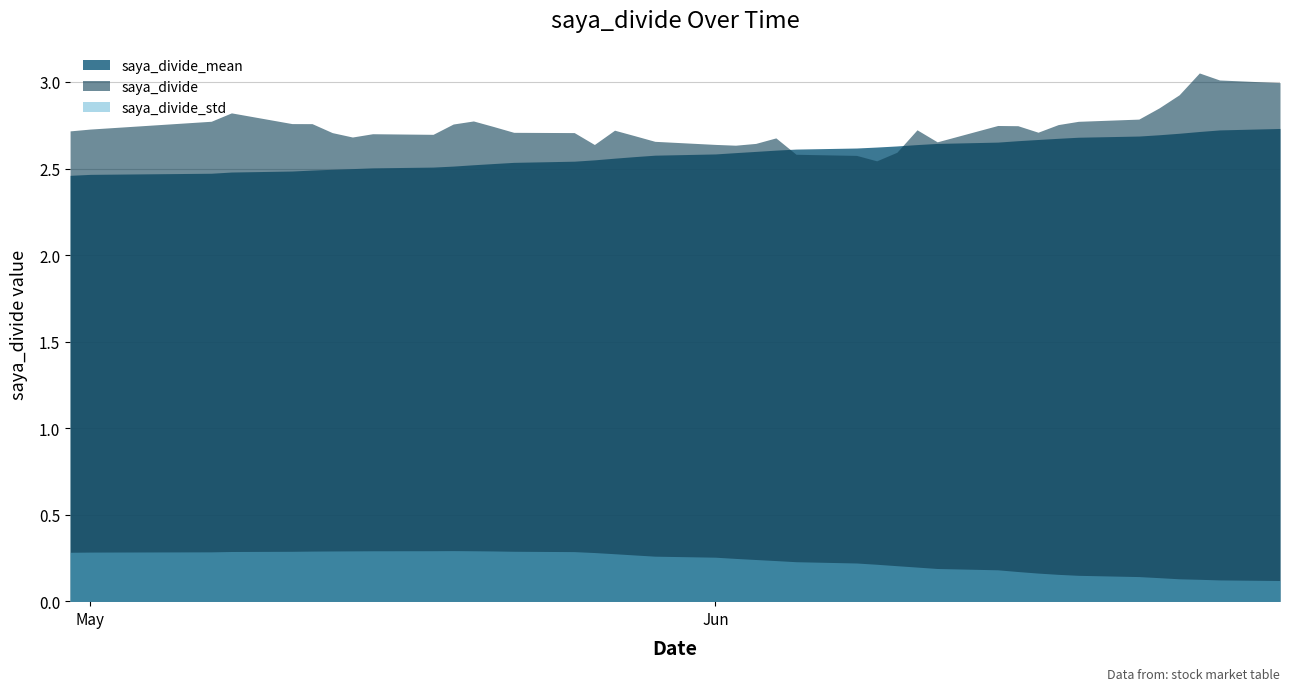

Is it true that saya_divide equals 2.7 at 22?

True